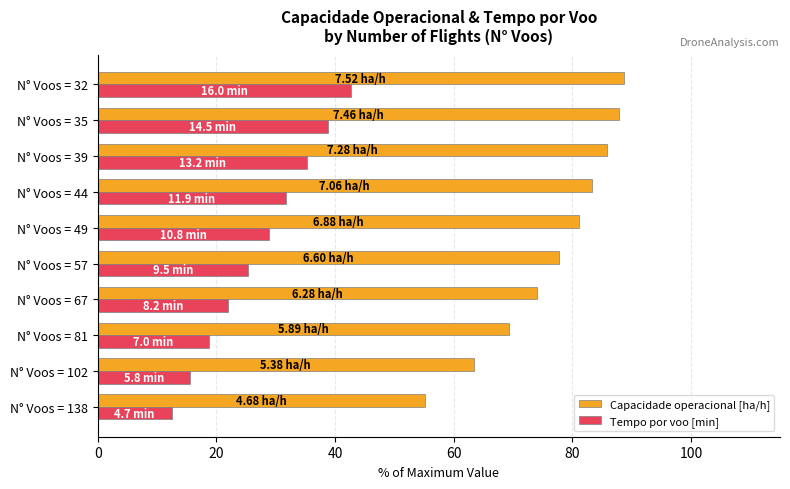

At N° Voos = 32, list the series in order from largest to smallest.

Capacidade operacional [ha/h], Tempo por voo [min]